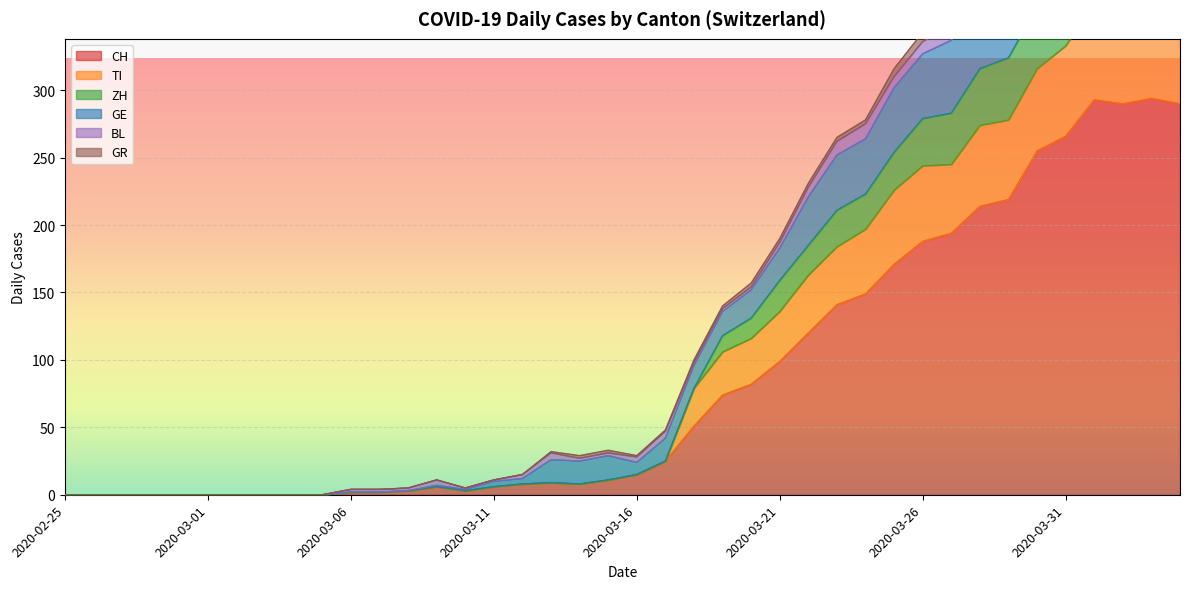

What is the maximum value shown in the chart?

419